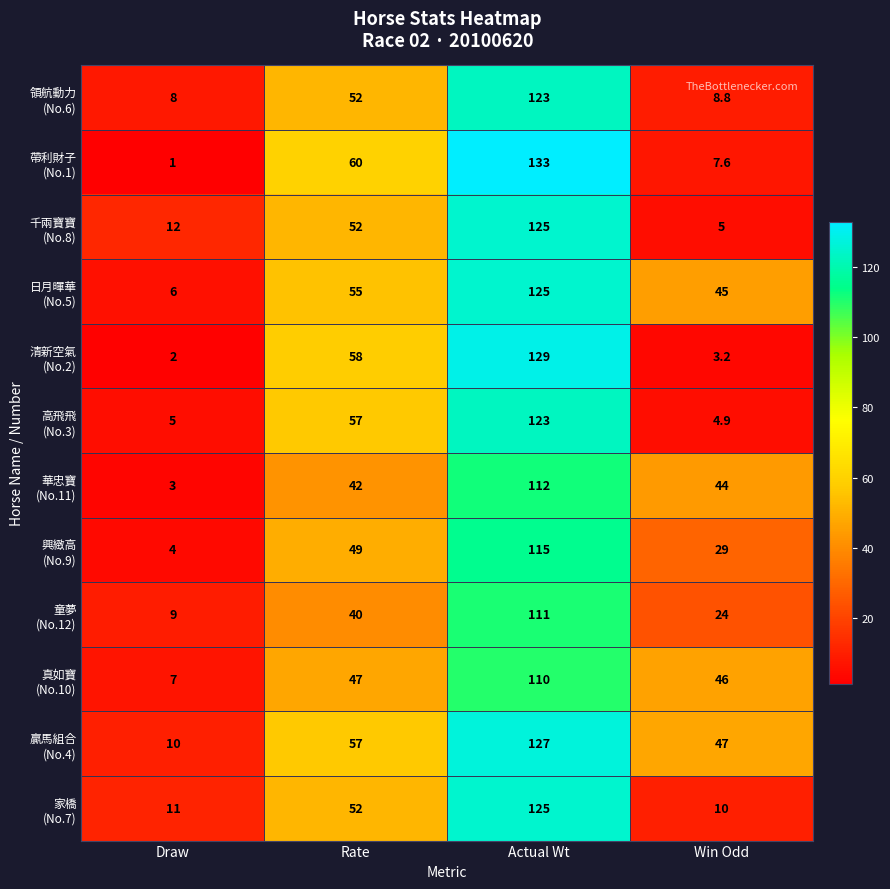

What is the difference between the highest and lowest values at Win Odd?

43.8